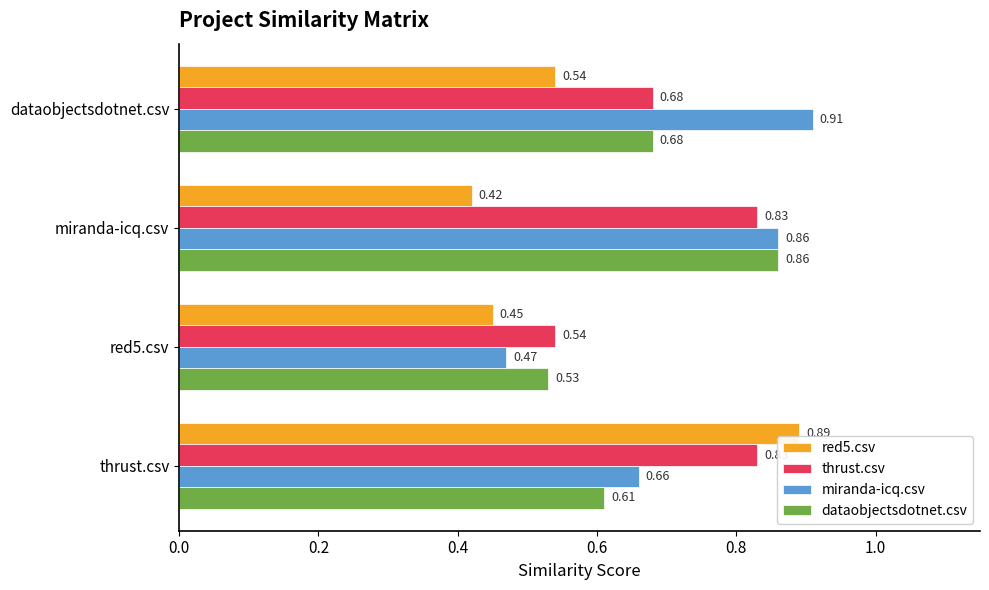

Which category has the lowest value in the red5.csv series?

miranda-icq.csv